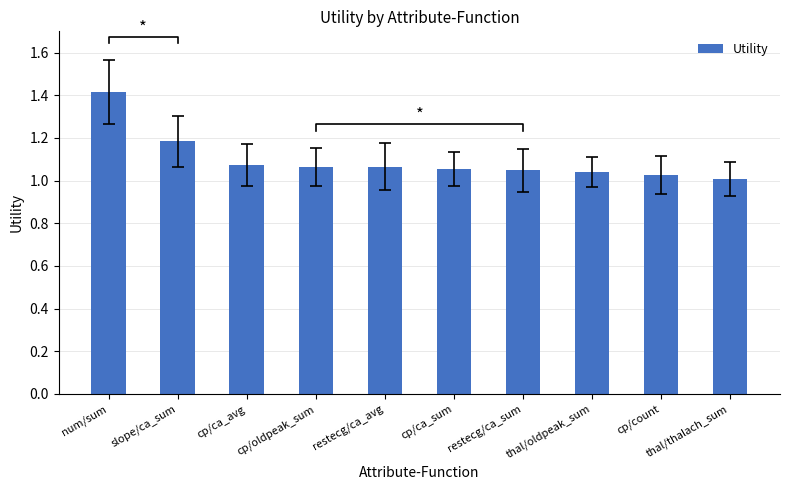

What is the maximum value shown in the chart?

1.4